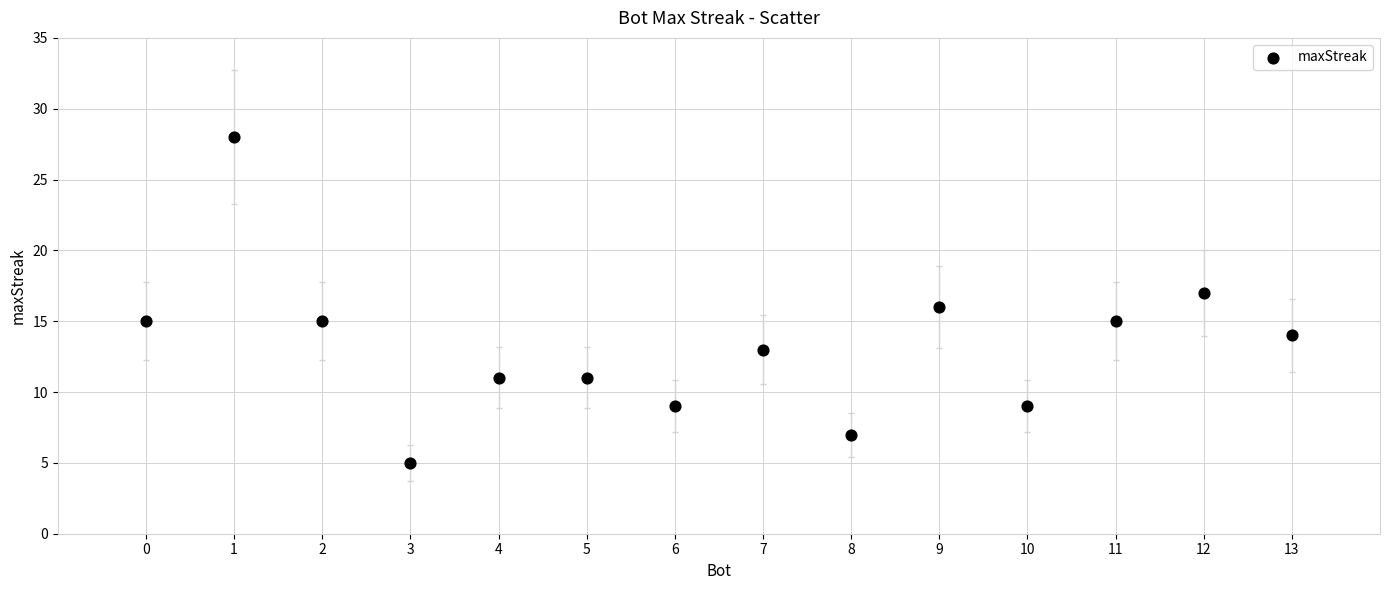

What is the range of Y values (max minus min)?

23